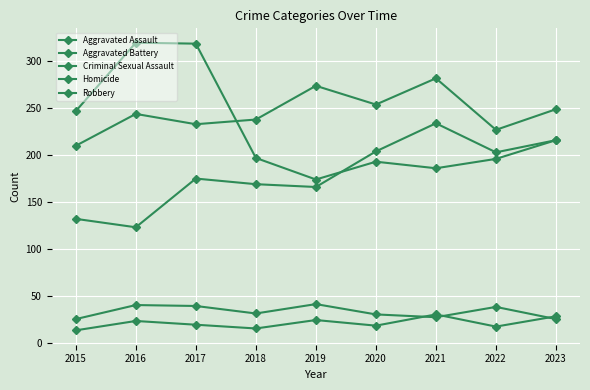

The Aggravated Battery series shows 122 at 2017. True or false?

False